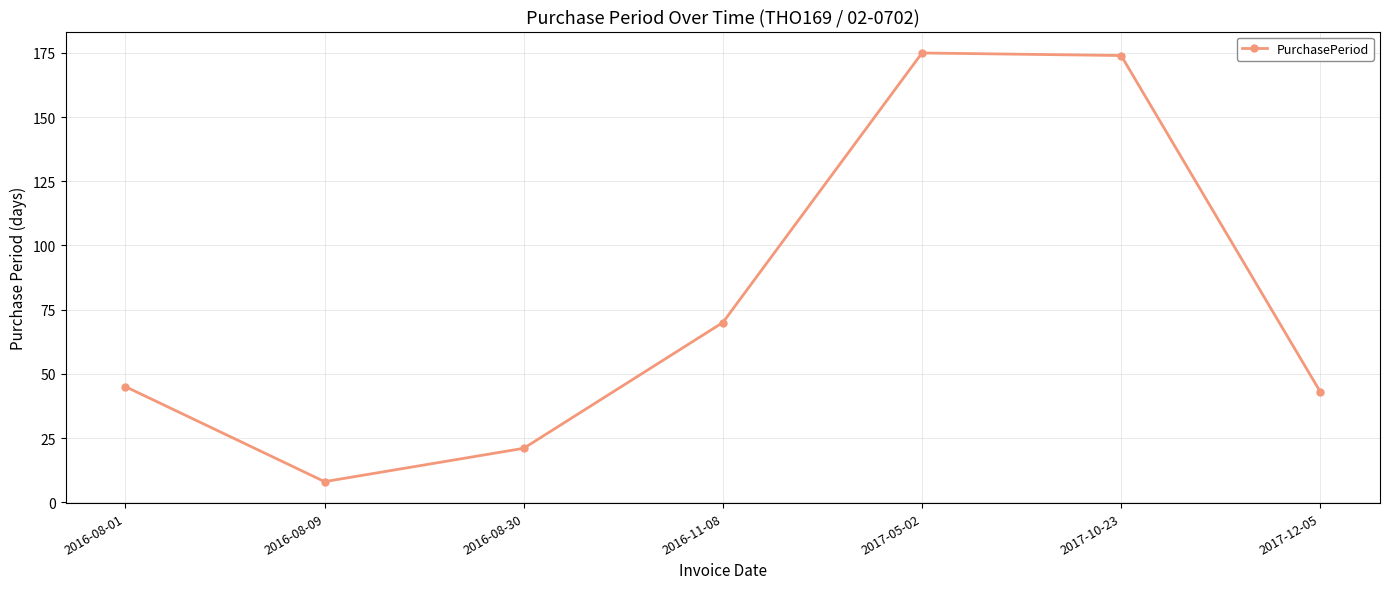

At which category does the data reach its first local valley?

2016-08-09